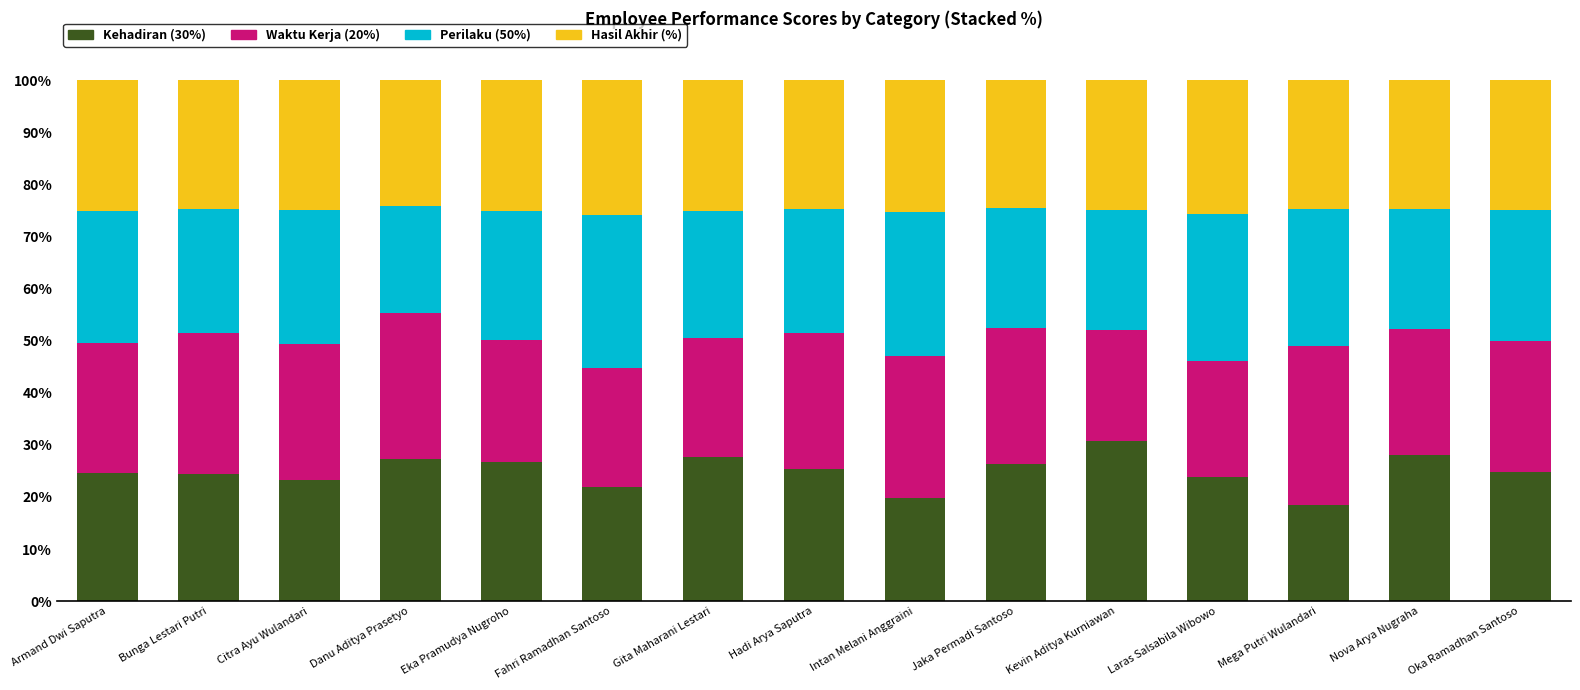

At which label does Kehadiran (30%) reach its peak?

Kevin Aditya Kurniawan